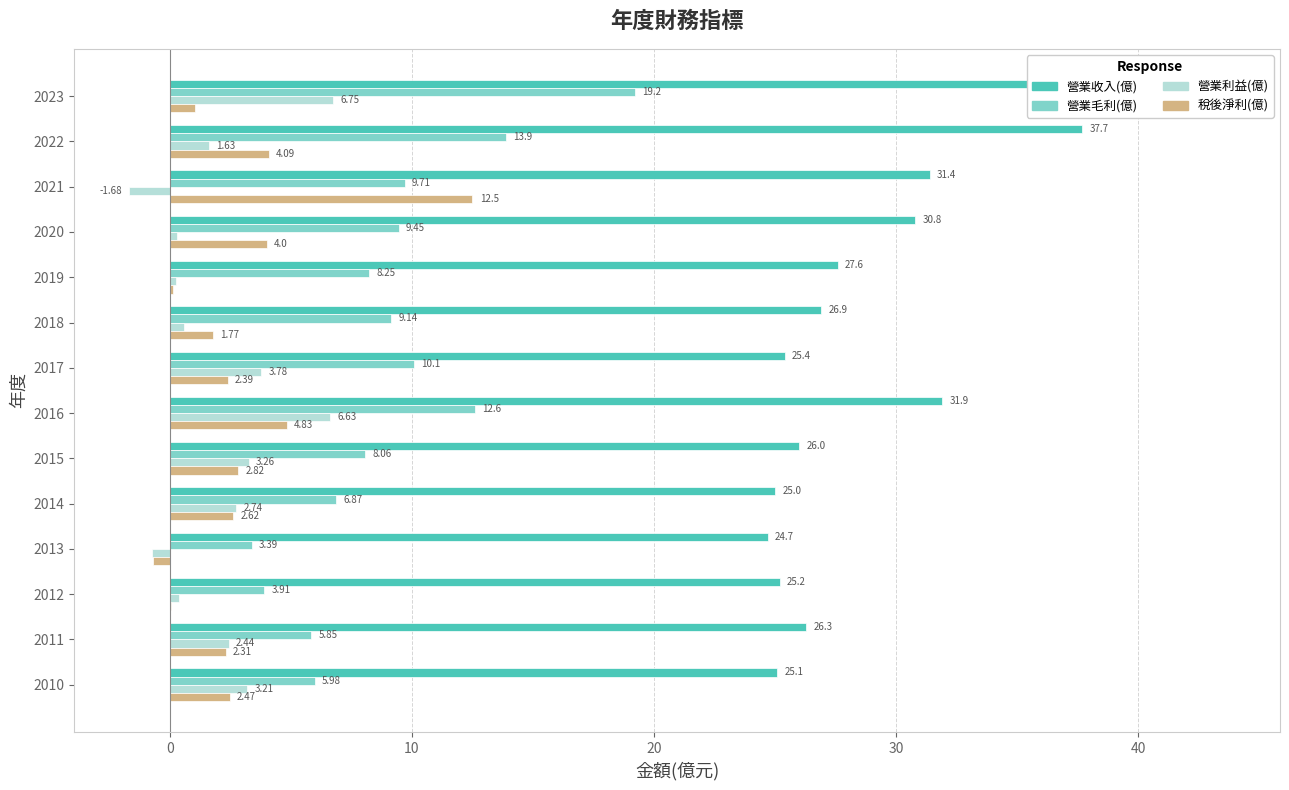

True or false: 營業毛利(億) has a value of 5.4 at 2018.

False